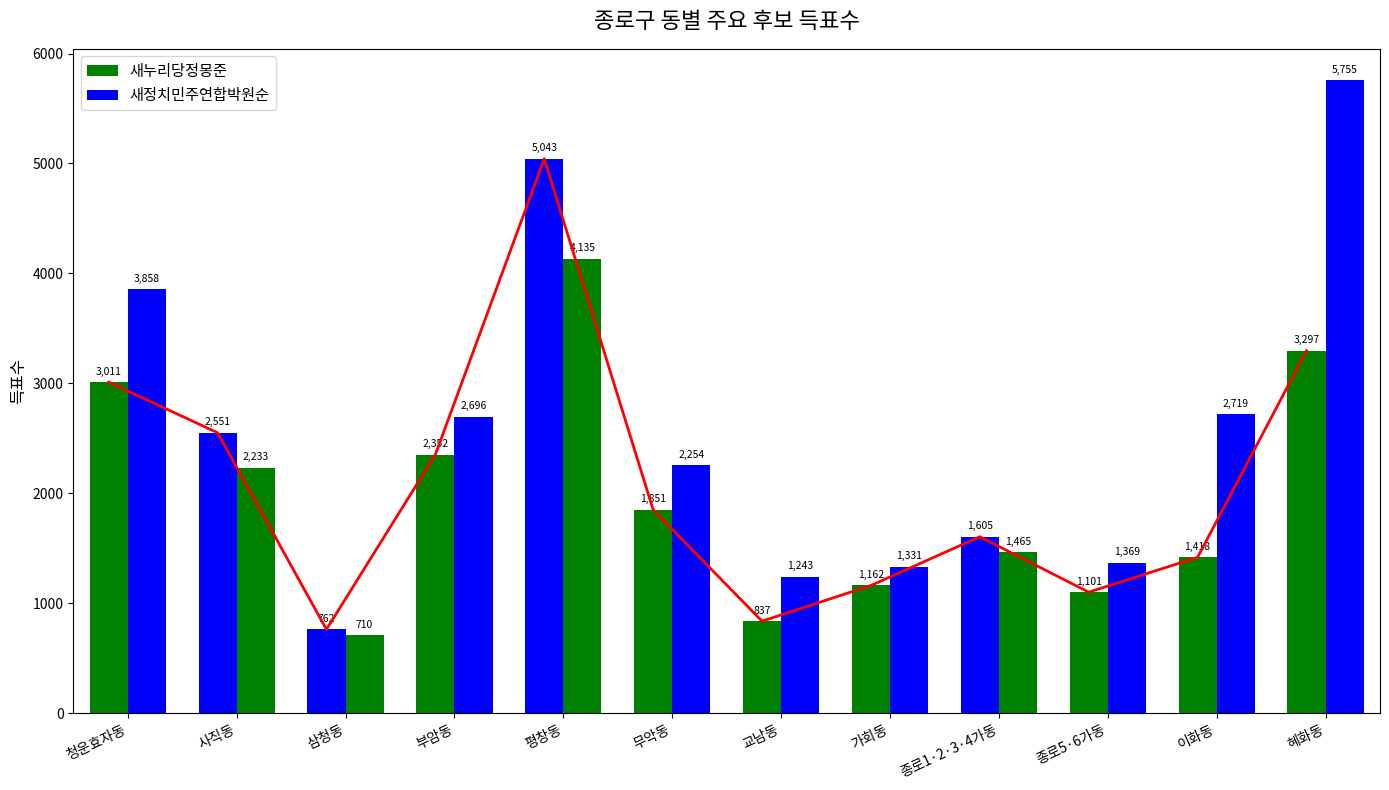

Reading left to right, transcribe all the data shown in this chart.

새누리당정몽준: 청운효자동=3011	사직동=2551	삼청동=762	부암동=2352	평창동=5043	무악동=1851	교남동=837	가회동=1162	종로1·2·3·4가동=1605	종로5·6가동=1101	이화동=1418	혜화동=3297
새정치민주연합박원순: 청운효자동=3858	사직동=2233	삼청동=710	부암동=2696	평창동=4135	무악동=2254	교남동=1243	가회동=1331	종로1·2·3·4가동=1465	종로5·6가동=1369	이화동=2719	혜화동=5755